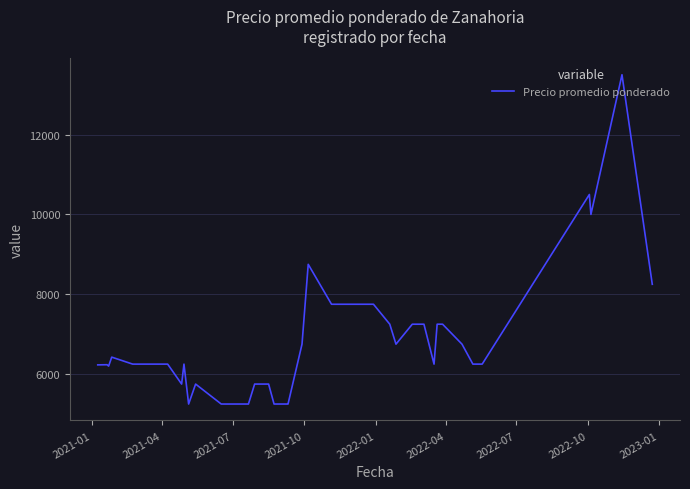

What is the difference between the maximum and minimum values?

8250